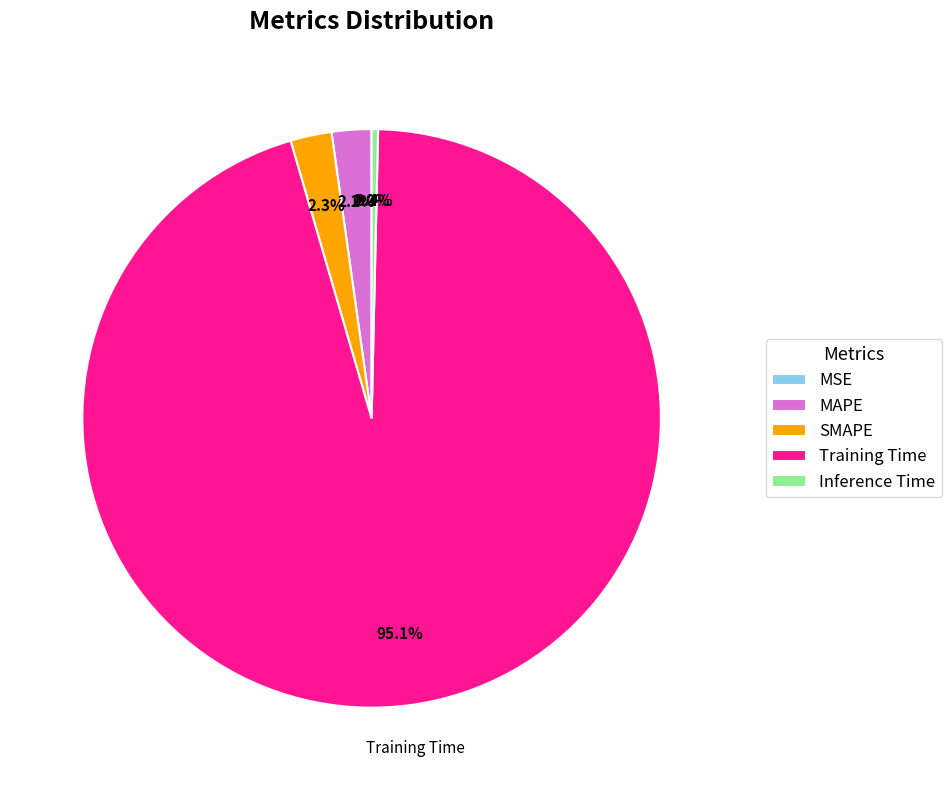

What percentage do Inference Time and MAPE together represent?

2.6%